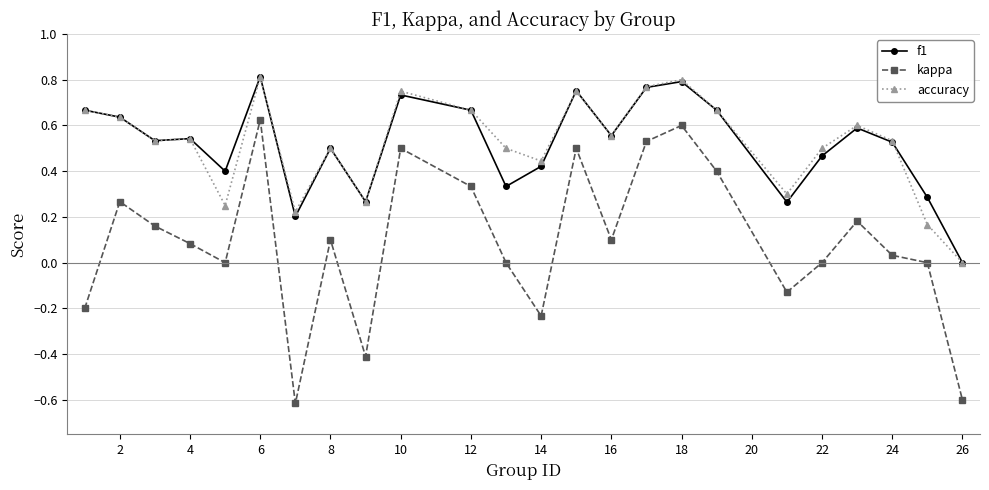

What are all the series names shown in the legend?

f1, kappa, accuracy